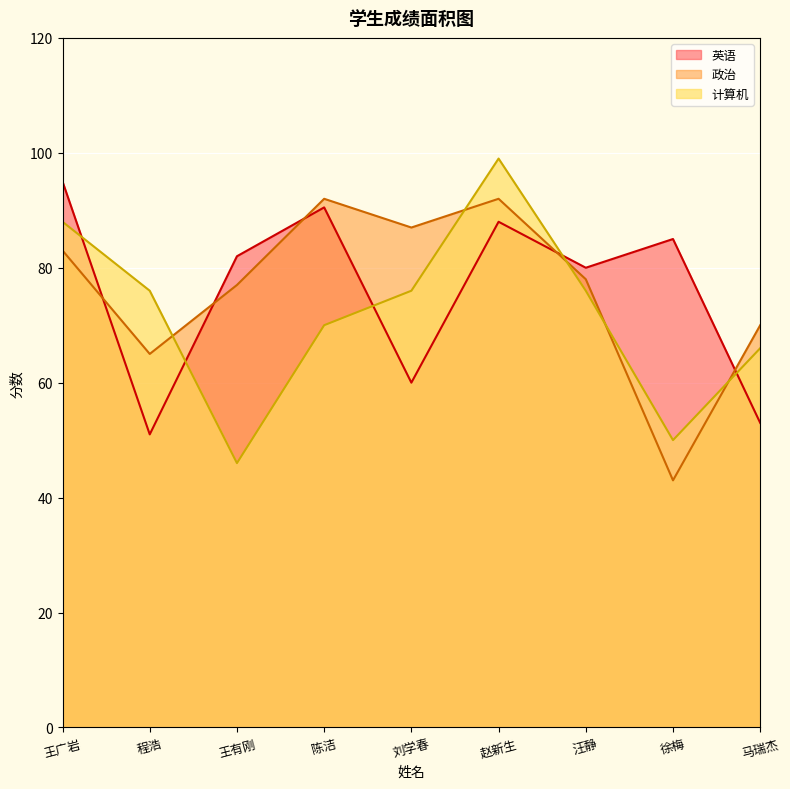

True or false: 政治 has more than 1 points higher than both neighbors.

True